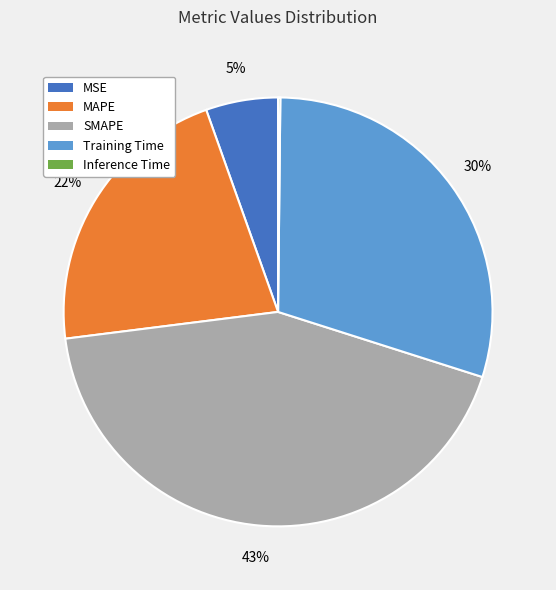

The SMAPE slice represents 52% of the pie. True or false?

False